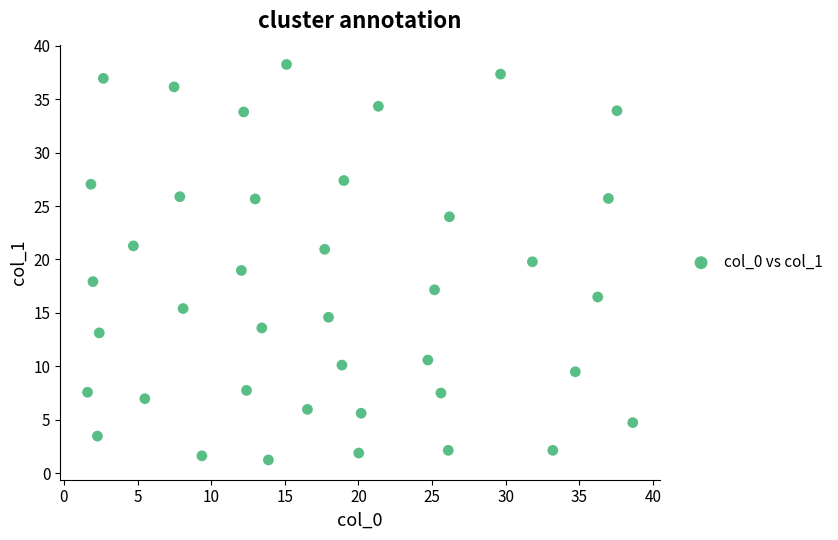

What is the range of X values (max minus min)?

37.0